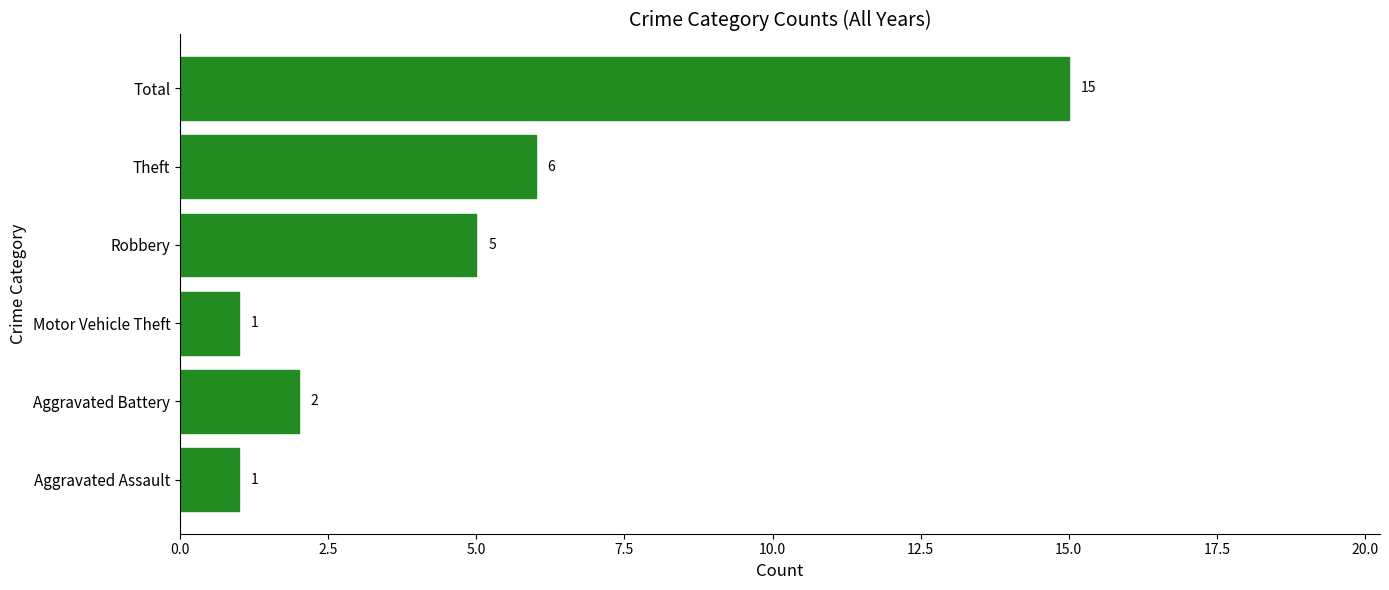

Between Robbery and Total, which is larger?

Total